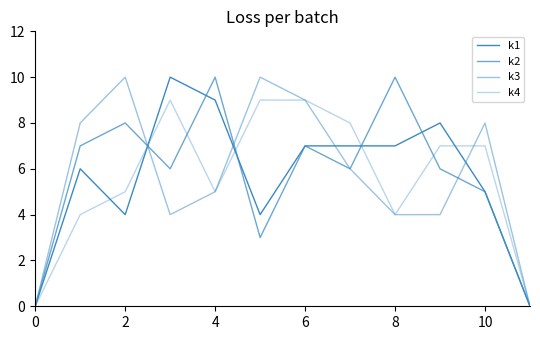

Which series has the widest spread of values?

k1